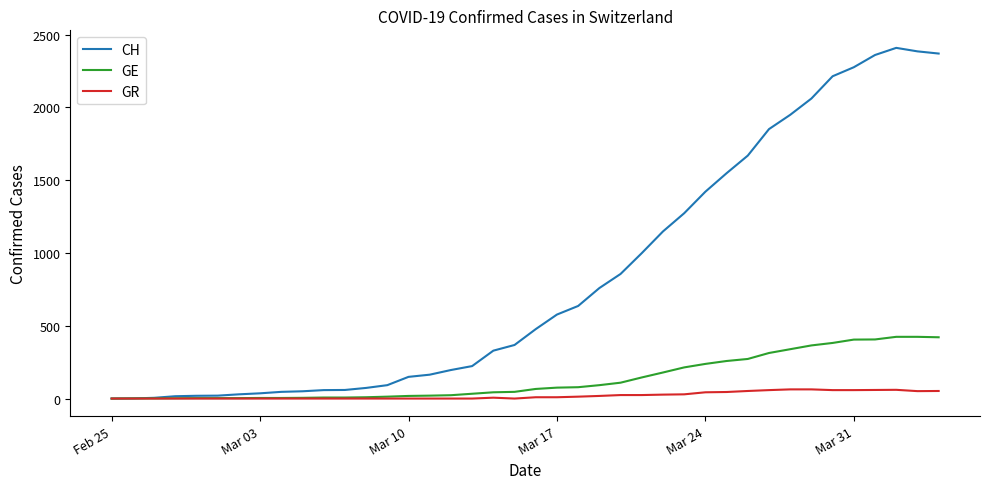

Rank the series by their maximum value, from highest to lowest.

CH, GE, GR